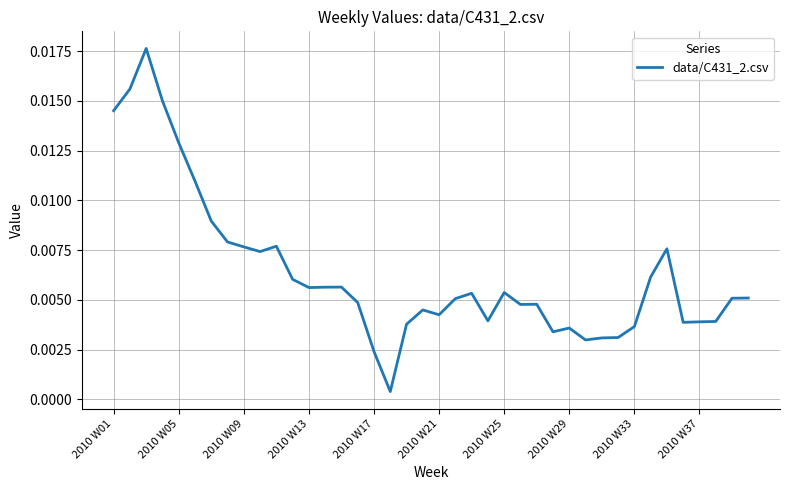

How many lines are shown in the chart?

1